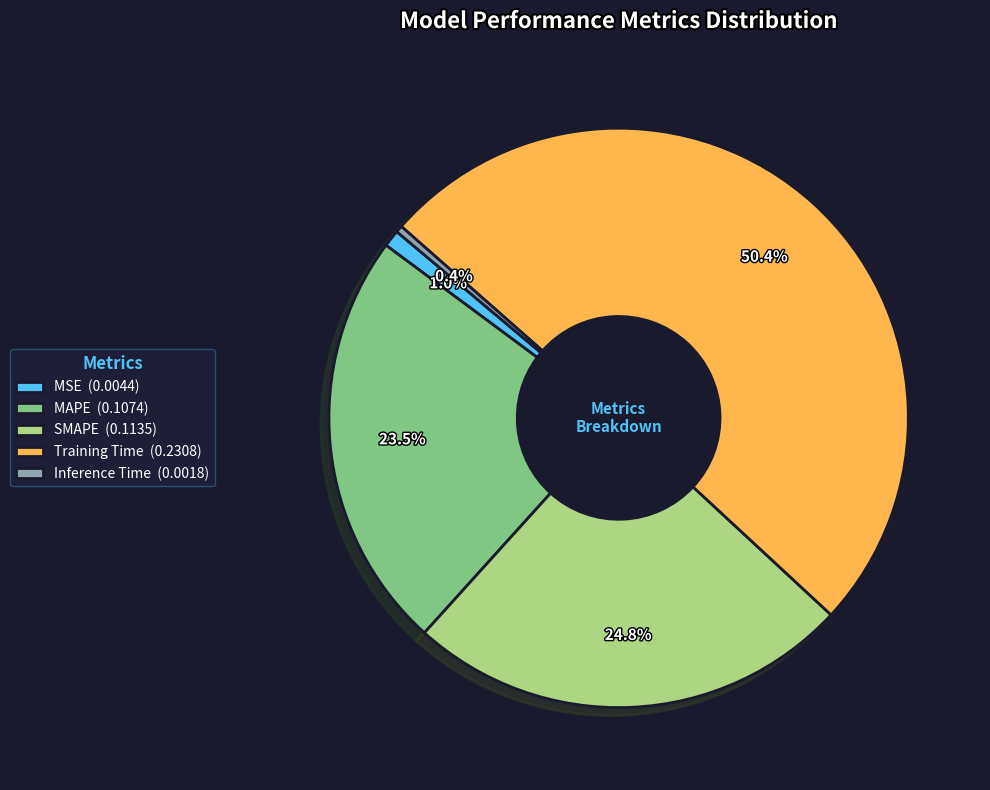

Which has a higher value, MAPE or Training Time?

Training Time